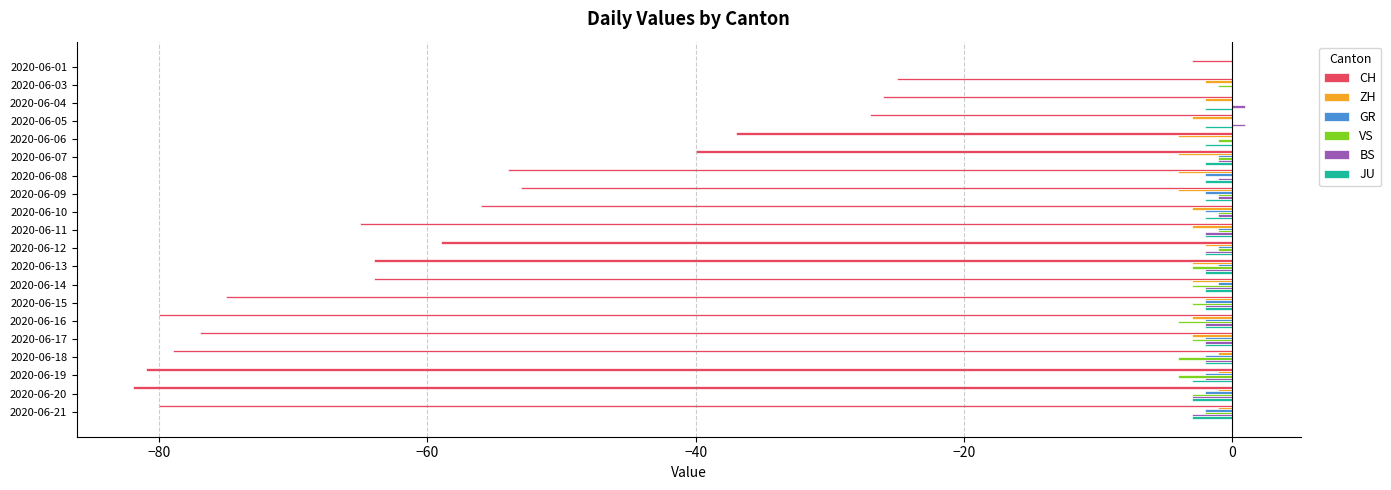

Is the value of JU at 2020-06-09 greater than the value of VS at 2020-06-04?

No